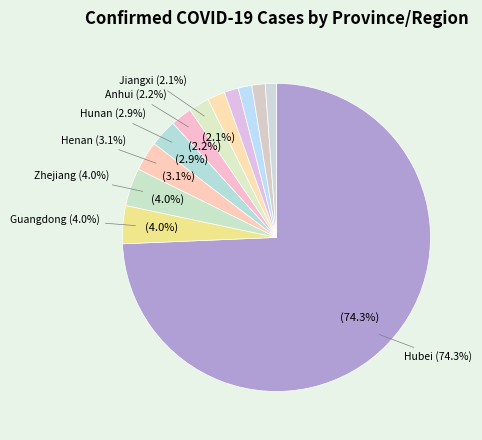

The Beijing slice represents 1% of the pie. True or false?

True